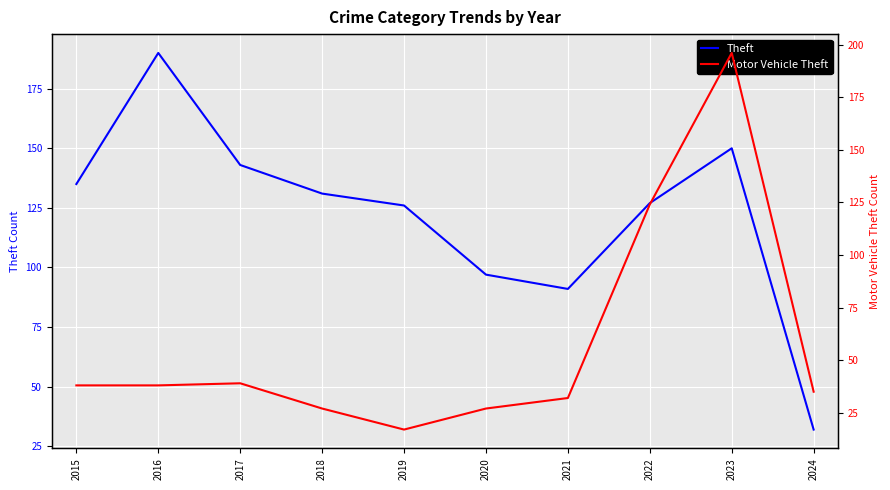

At 2015, list the series in order from largest to smallest.

Theft, Motor Vehicle Theft